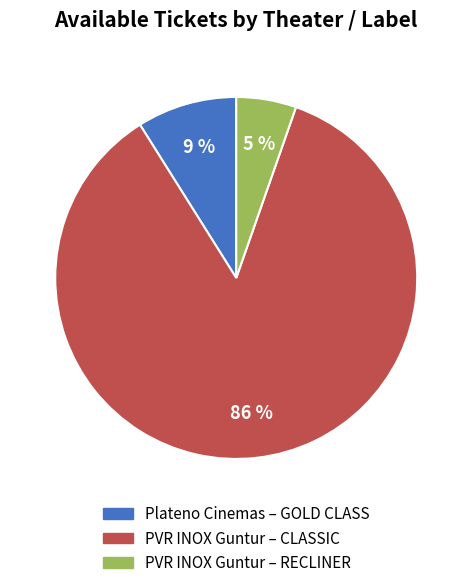

Count the number of slices in the pie.

3